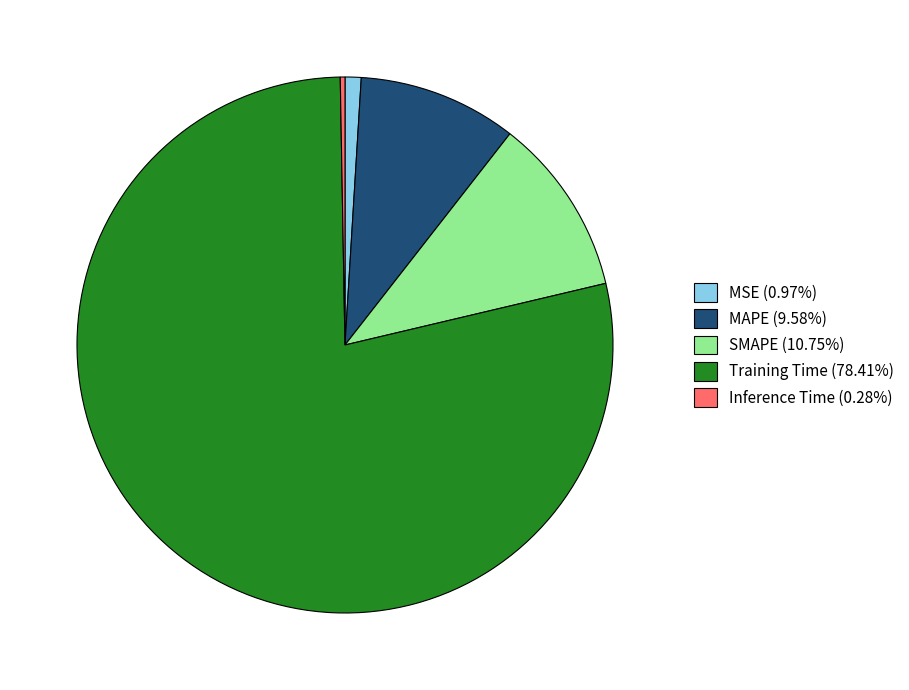

Is the sum of SMAPE (10.75%) and Training Time (78.41%) greater than half?

Yes